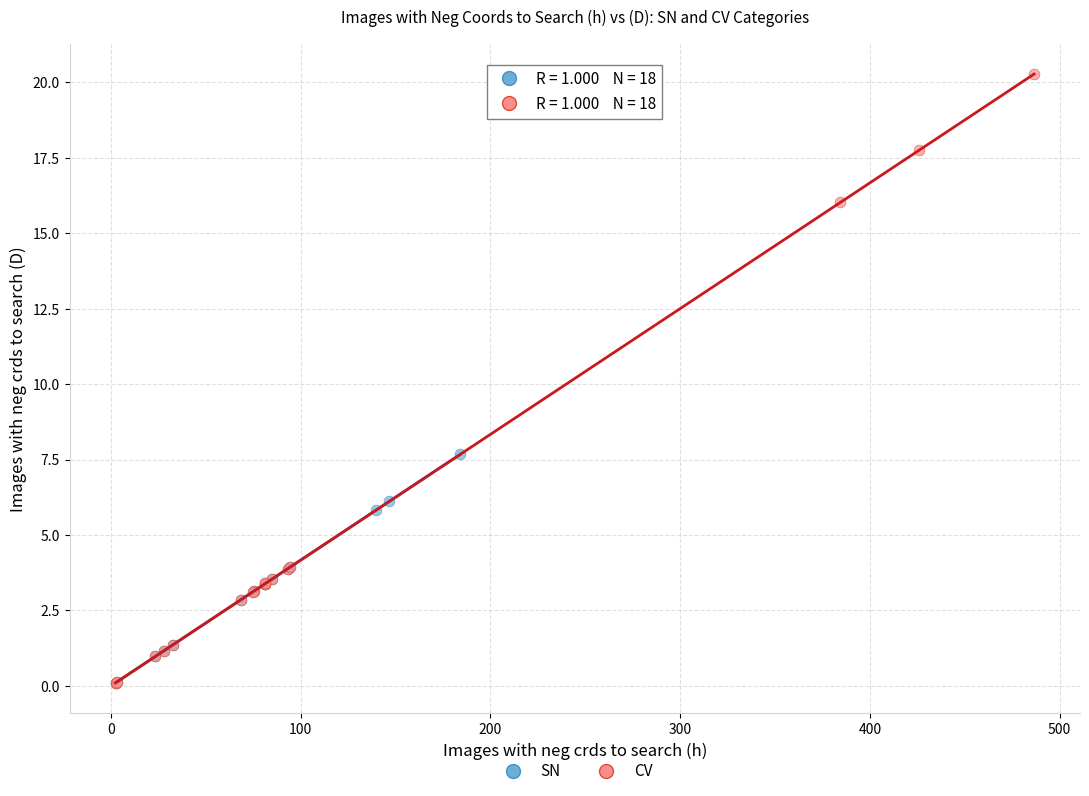

Which series has the largest Y range (max minus min)?

CV